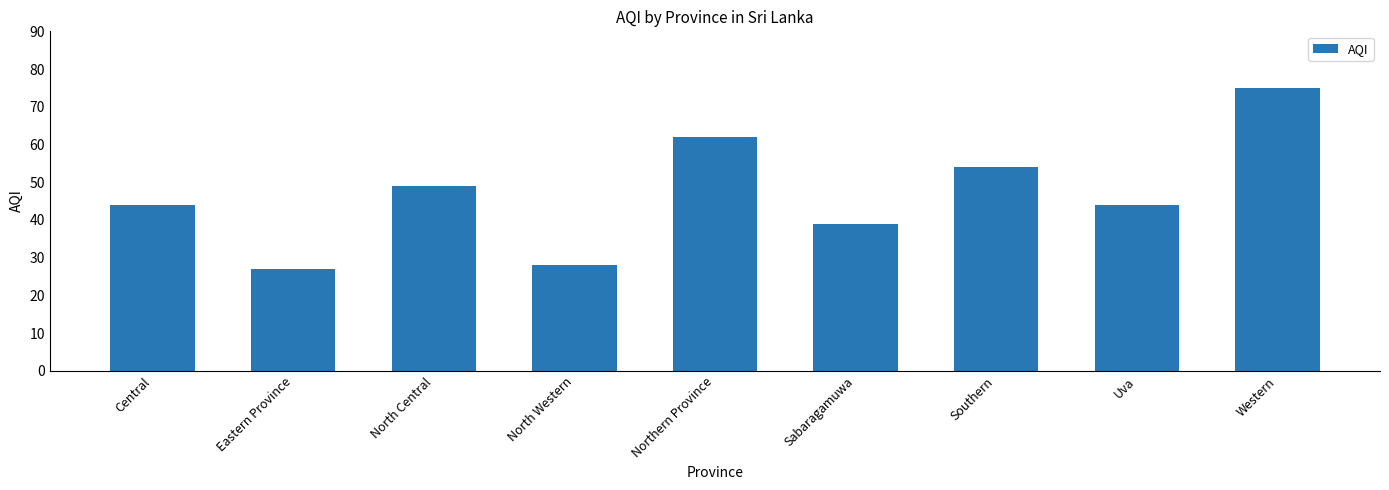

Reading left to right, extract all data points from this chart.

Central=44	Eastern Province=27	North Central=49	North Western=28	Northern Province=62	Sabaragamuwa=39	Southern=54	Uva=44	Western=75